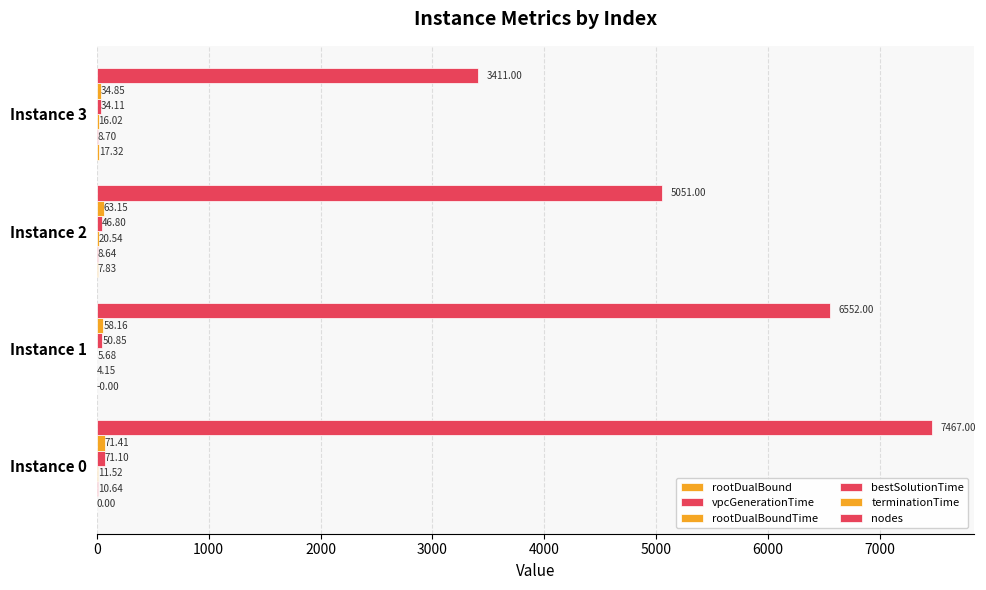

Count the number of categories in the chart.

4